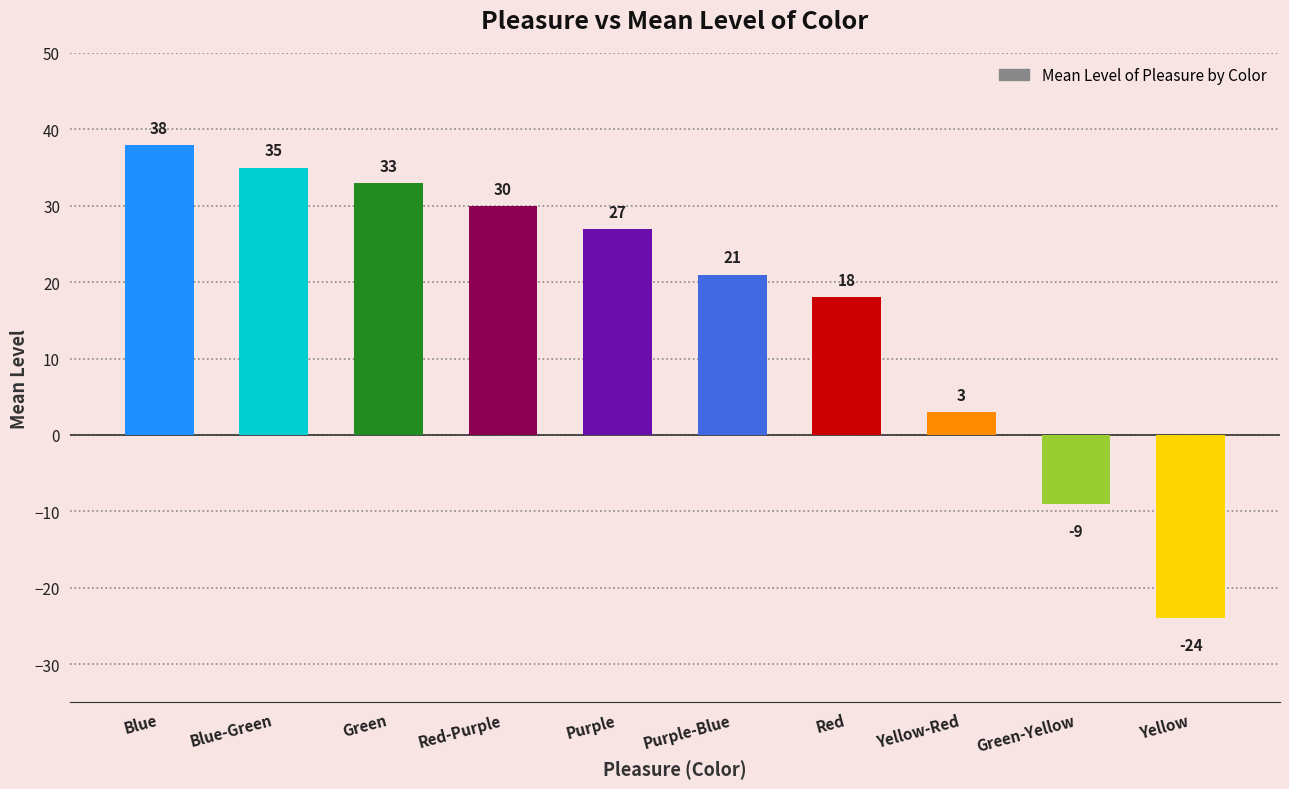

What is the difference between the values at Green-Yellow and Purple?

36